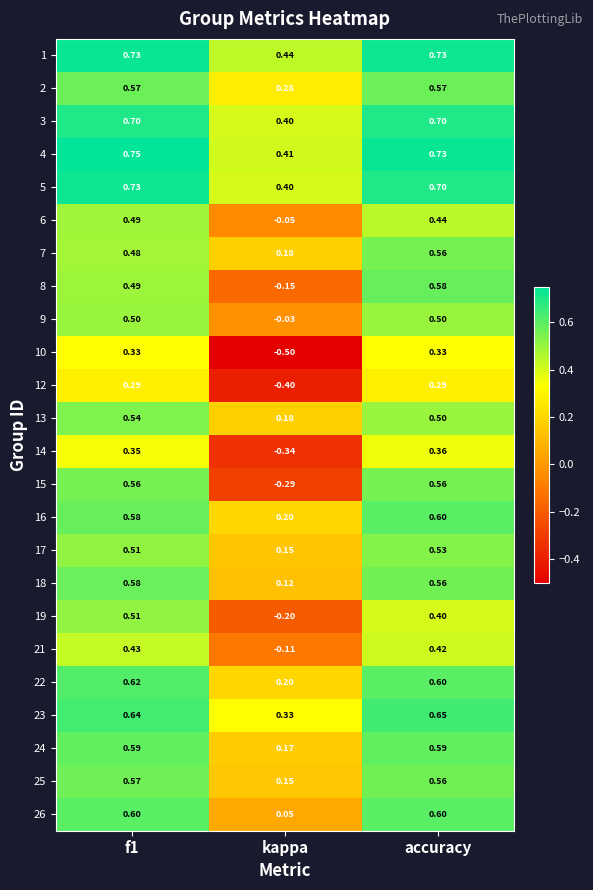

Which label corresponds to the smallest value in the chart?

kappa